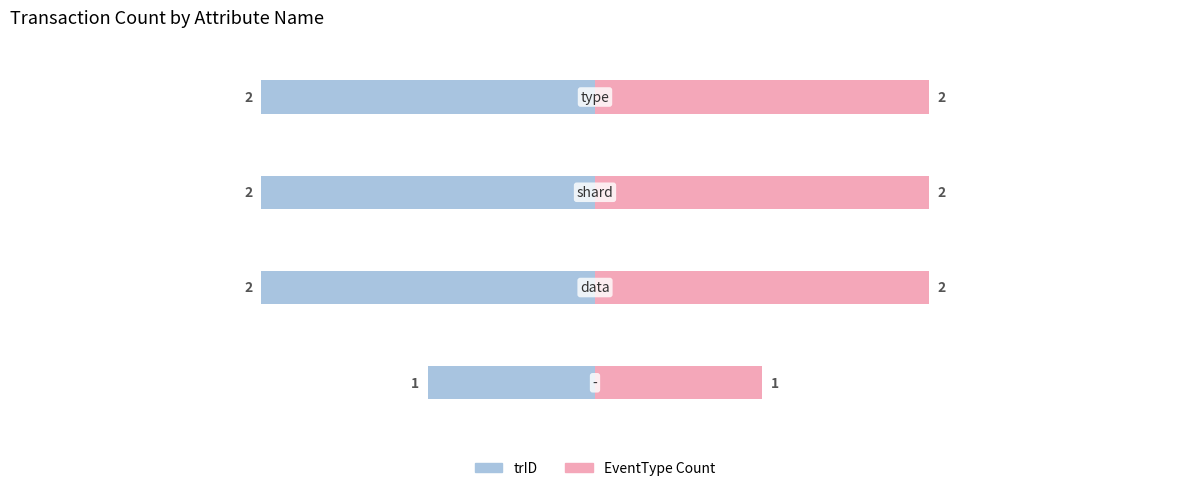

Which series has the largest total across all categories?

EventType Count